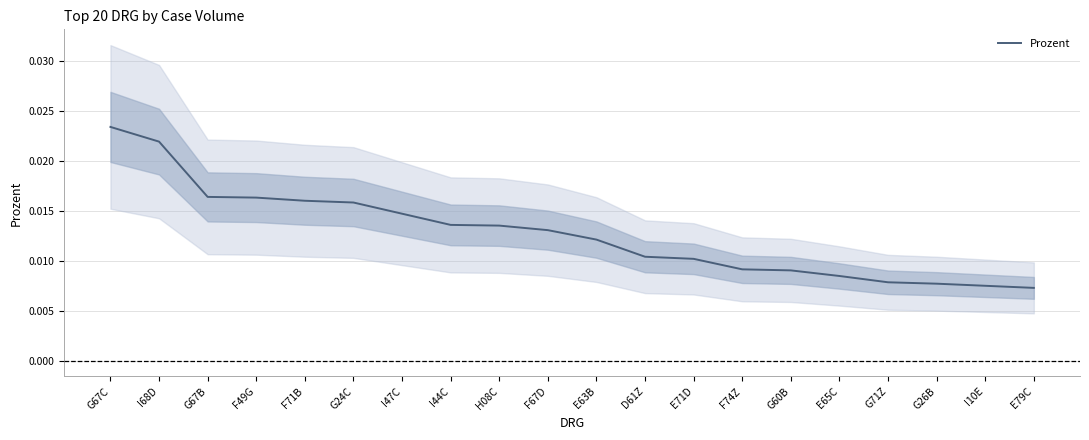

Rank the categories by value from lowest to highest.

E79C, I10E, G26B, G71Z, E65C, G60B, F74Z, E71D, D61Z, E63B, F67D, H08C, I44C, I47C, G24C, F71B, F49G, G67B, I68D, G67C